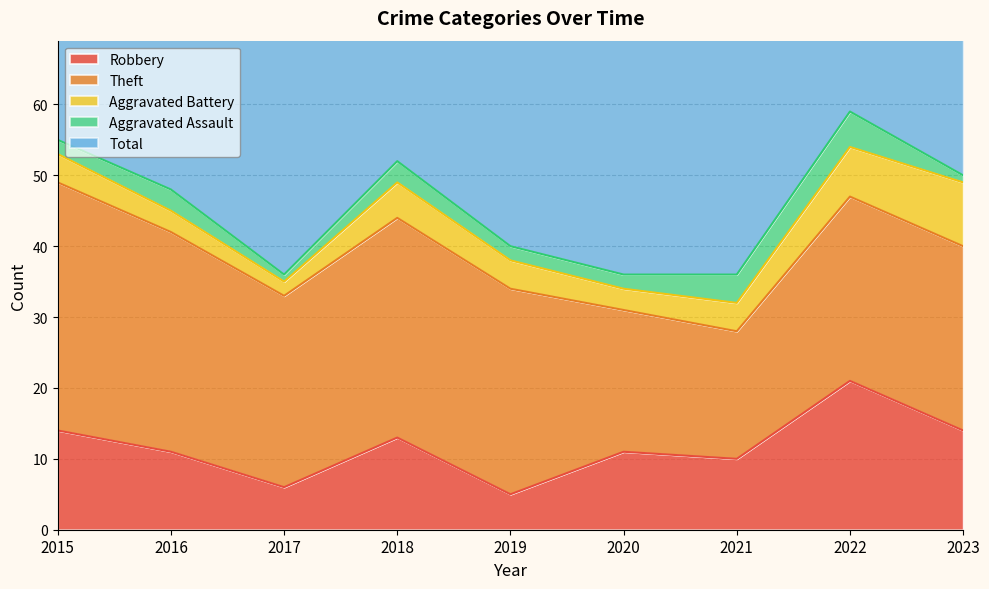

Where is the first local minimum for Aggravated Assault?

2017